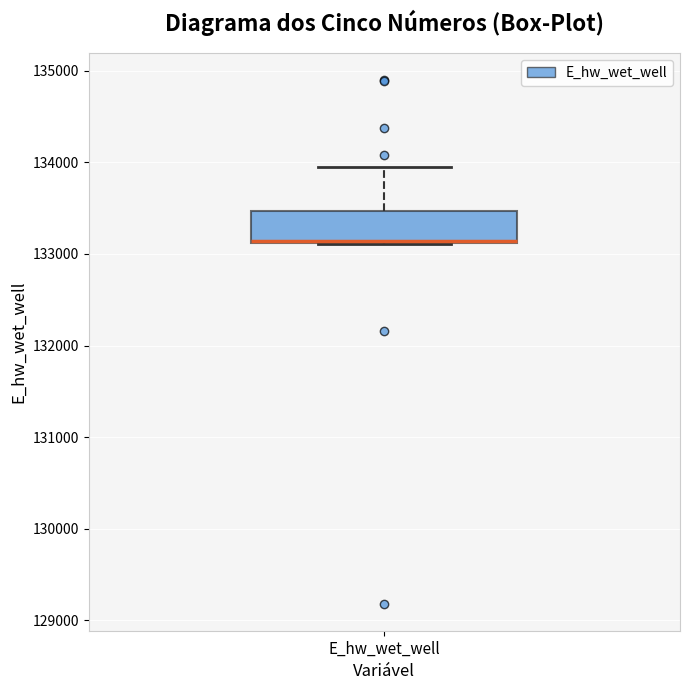

Where is the upper edge of the box for E_hw_wet_well on the y-axis? The values are not printed on the chart, so give them approximately, as read against the axis.

133500